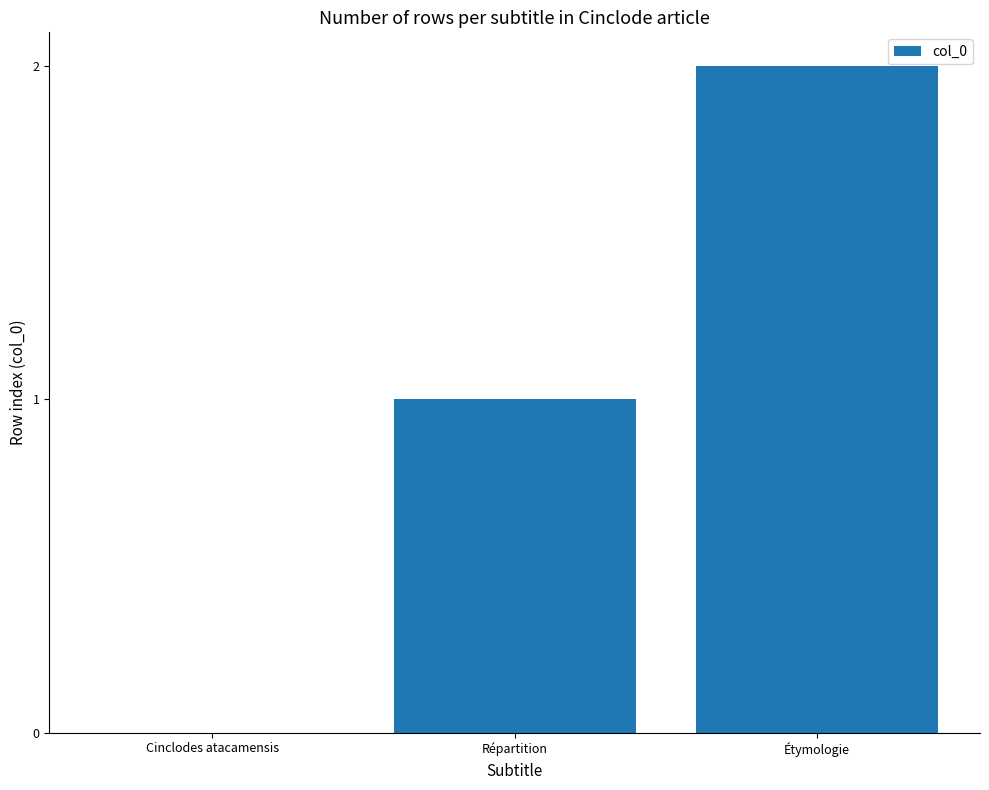

At which category does the chart reach its peak across all series?

Étymologie